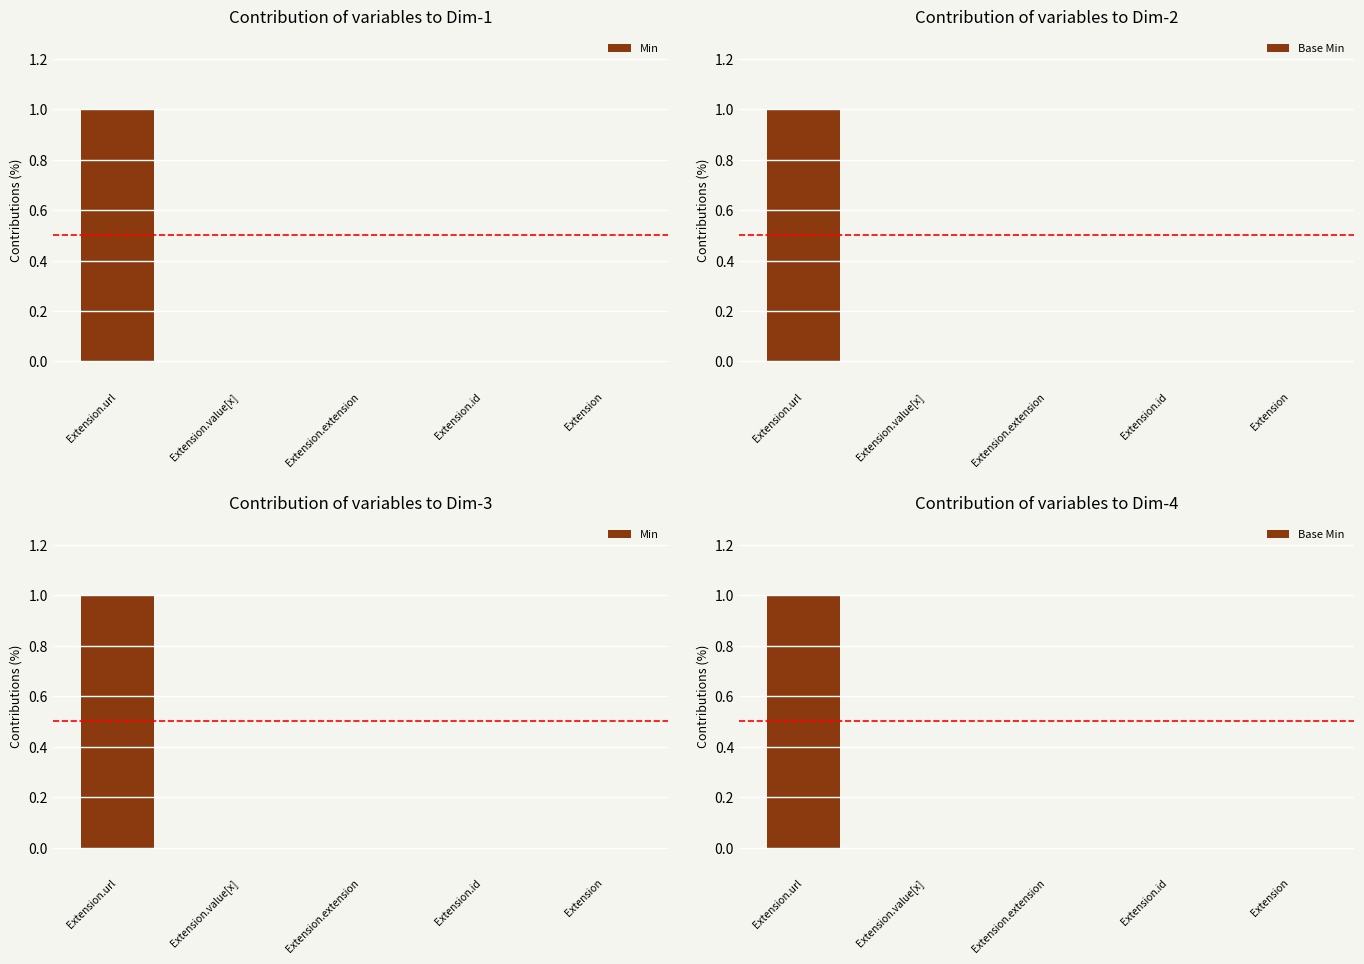

At which label is Min closest to 0?

Extension.value[x]